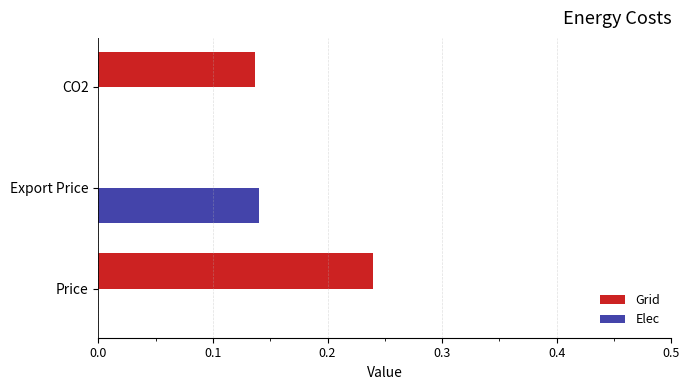

Which series changed the most between Price and Export Price?

Grid